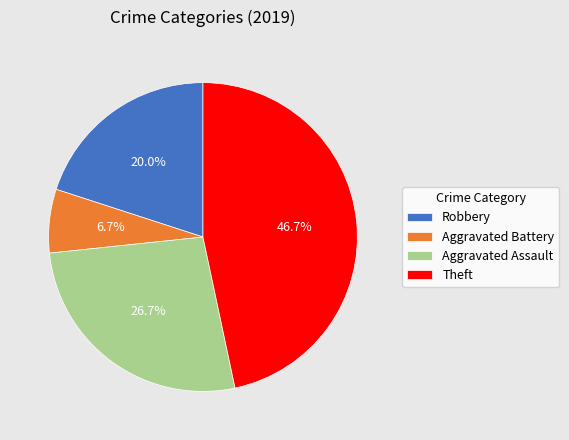

To the nearest percent, what is the combined percentage of Aggravated Assault and Aggravated Battery?

33%